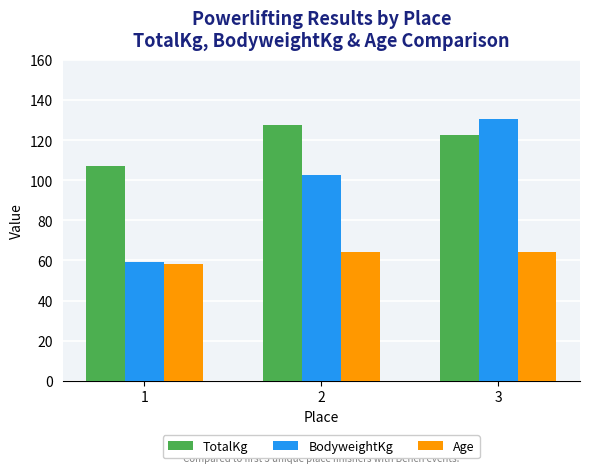

List the series in order of their overall mean, lowest first.

Age, BodyweightKg, TotalKg